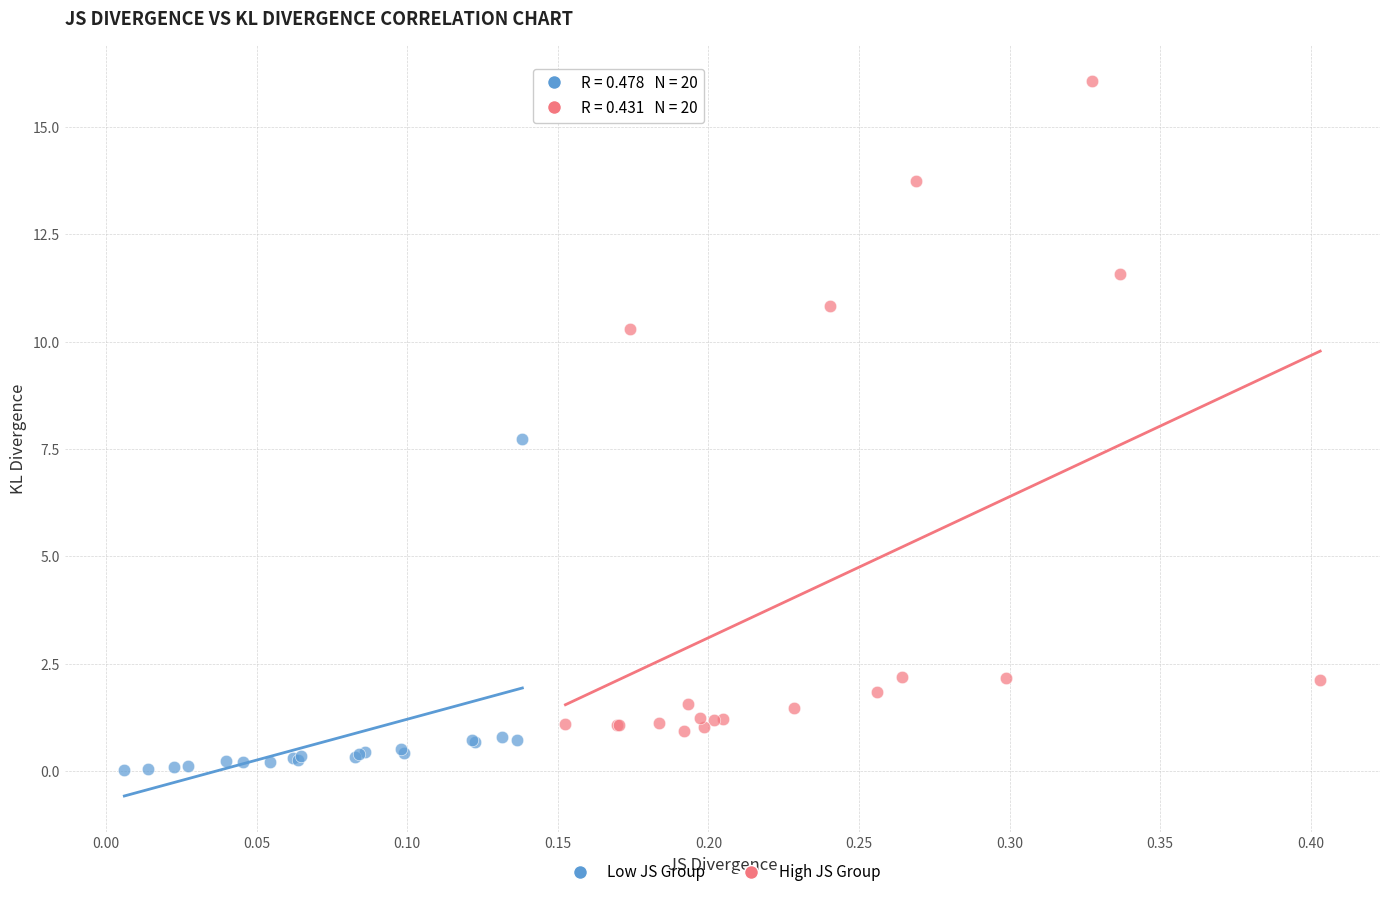

Which series has the widest spread of Y values?

High JS Group